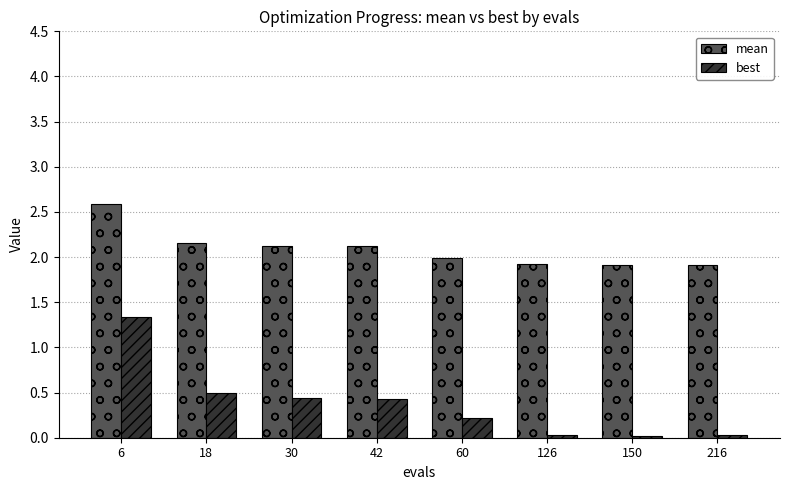

Is it true that mean equals 2.1 at 42?

True